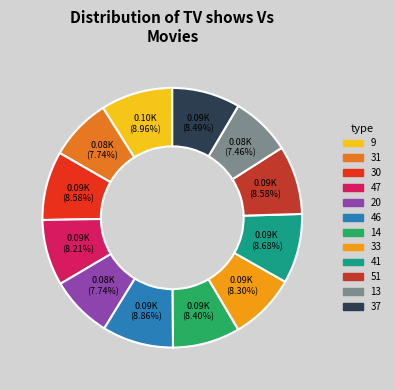

To the nearest percent, what percentage of the pie is 31?

8%